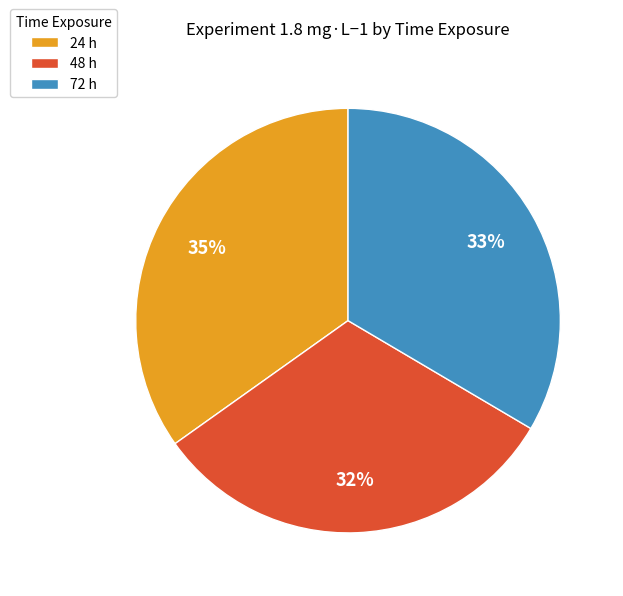

Combined, do 72 h and 48 h account for over 50%?

Yes